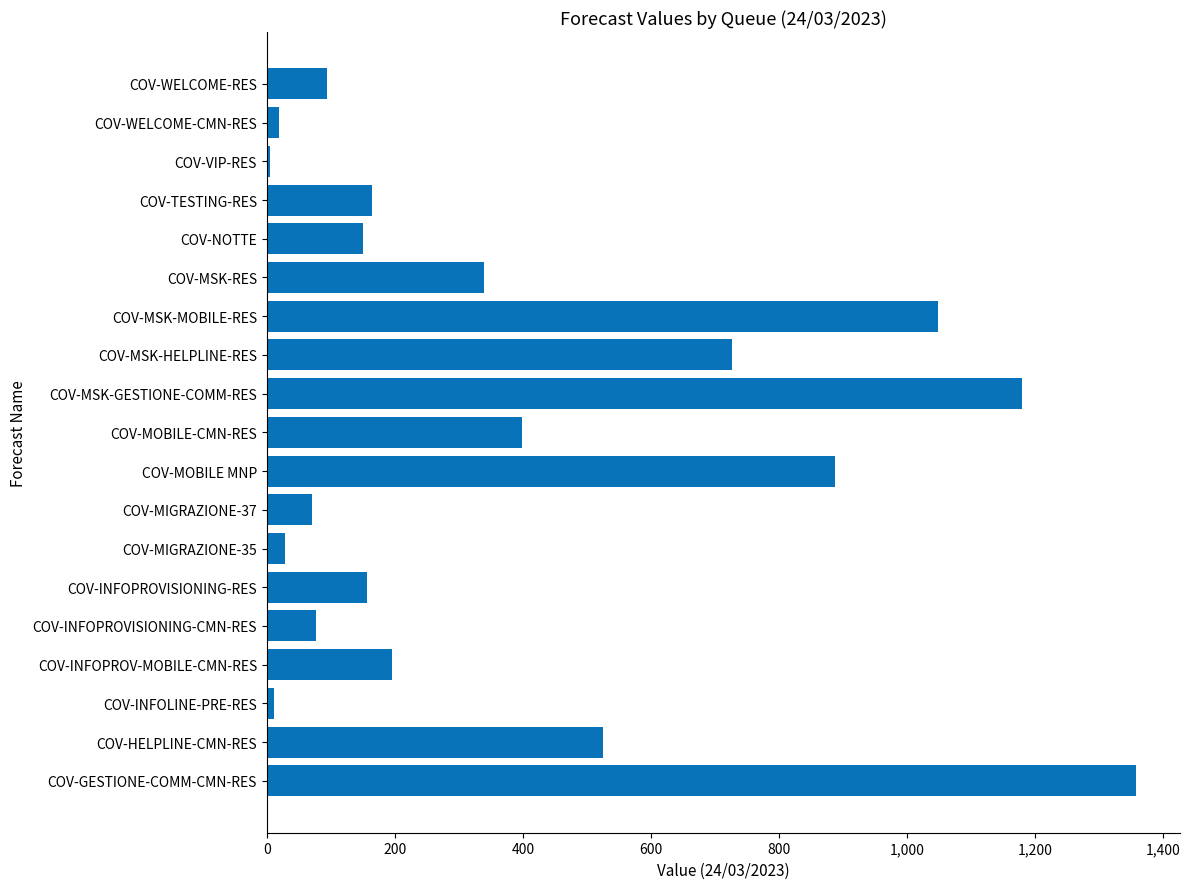

The chart shows a value of 608.3 at COV-MOBILE-CMN-RES. True or false?

False